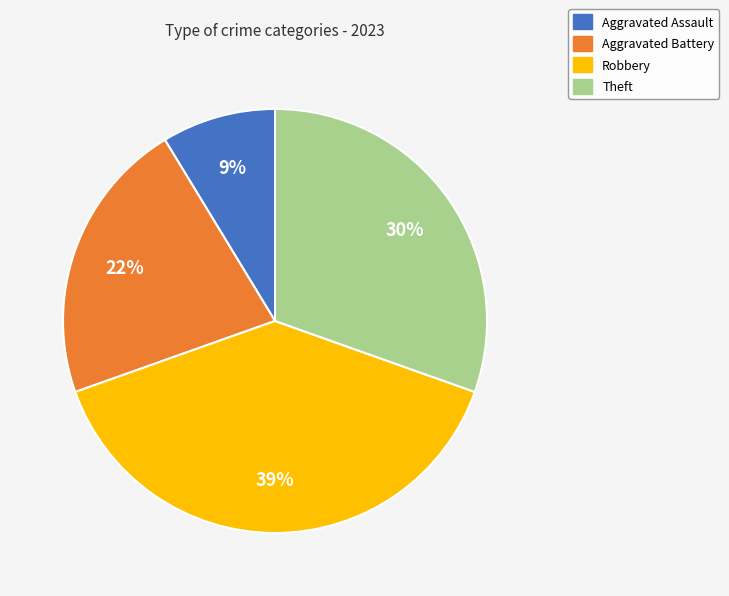

Do Robbery and Aggravated Assault together represent more than half of the pie?

No